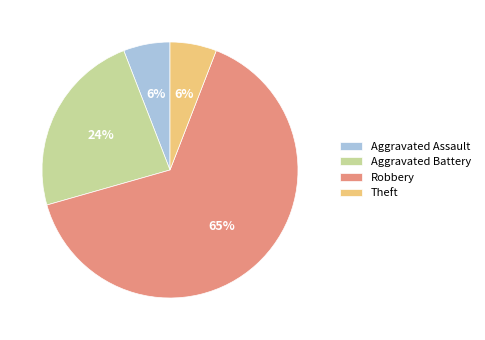

How many segments does this pie chart have?

4